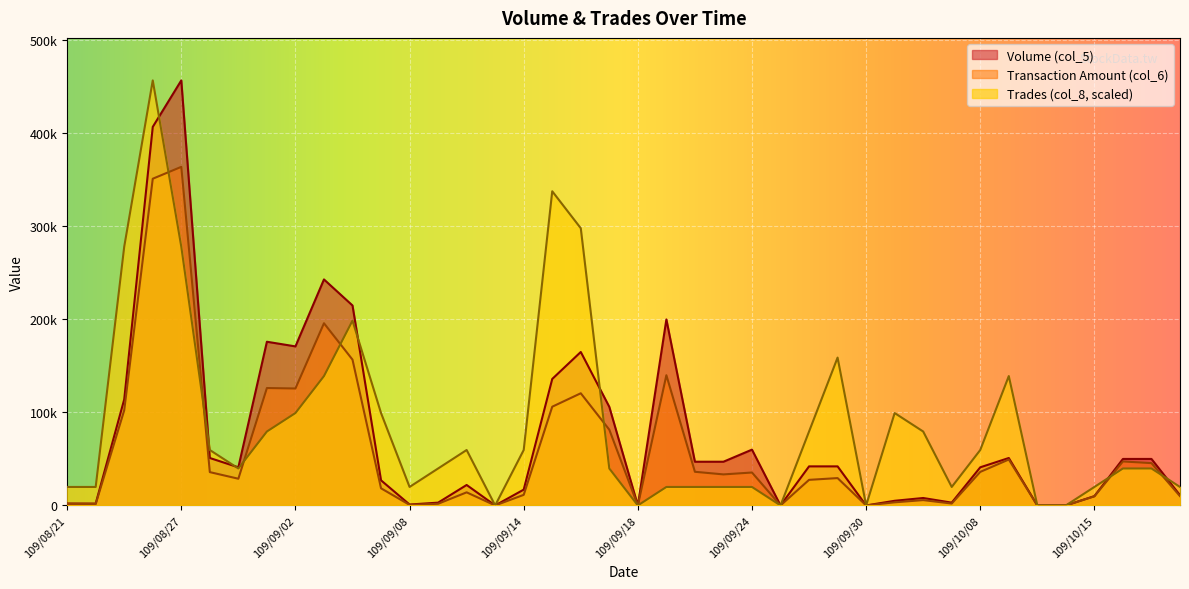

How many lines are shown in the chart?

3